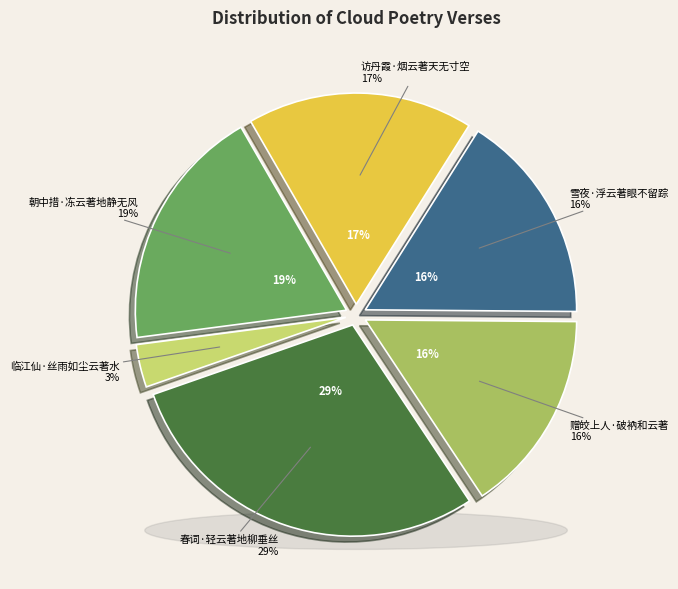

Which category has the smallest portion of the pie?

临江仙·丝雨如尘云著水